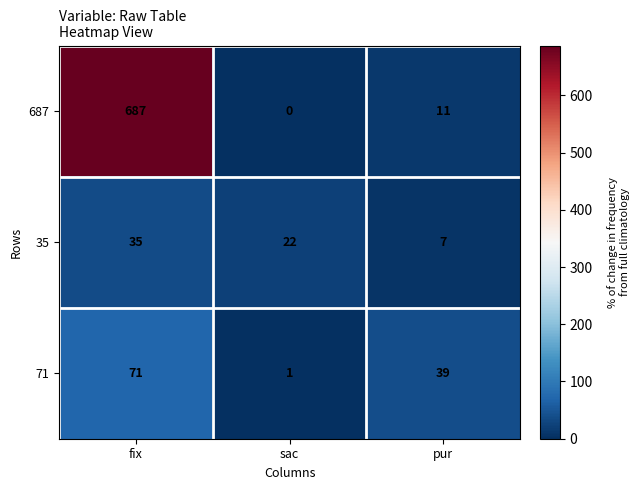

What is the spread (max minus min) of values at sac?

22